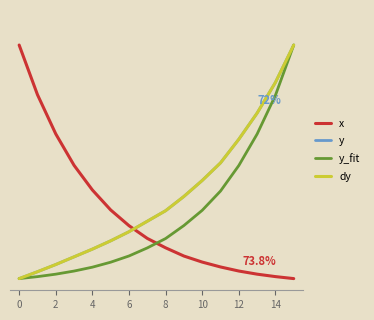

What is the difference between the second highest and minimum values in the y_fit series?

0.8